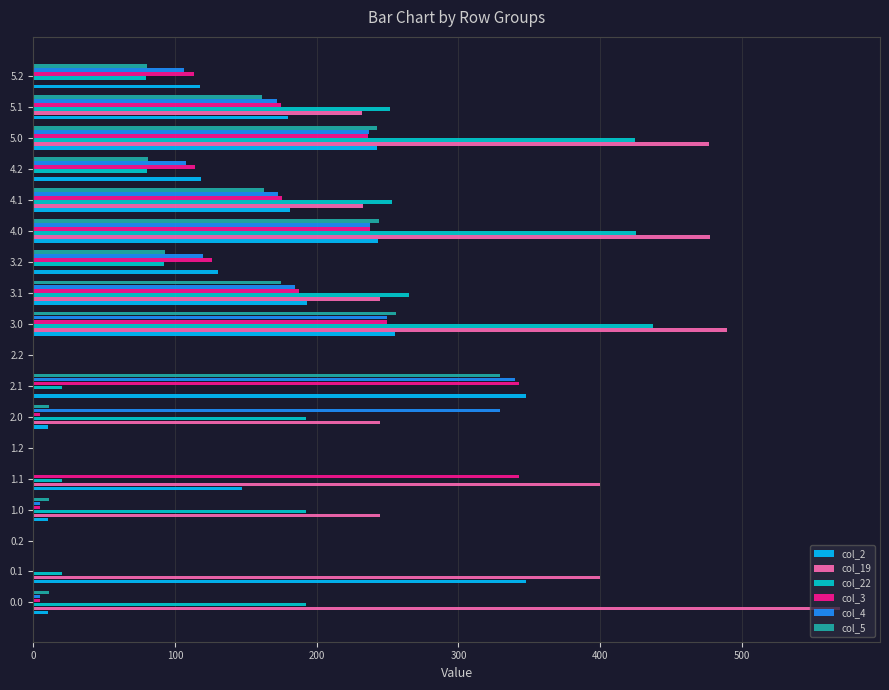

How many data points does each series have?

18